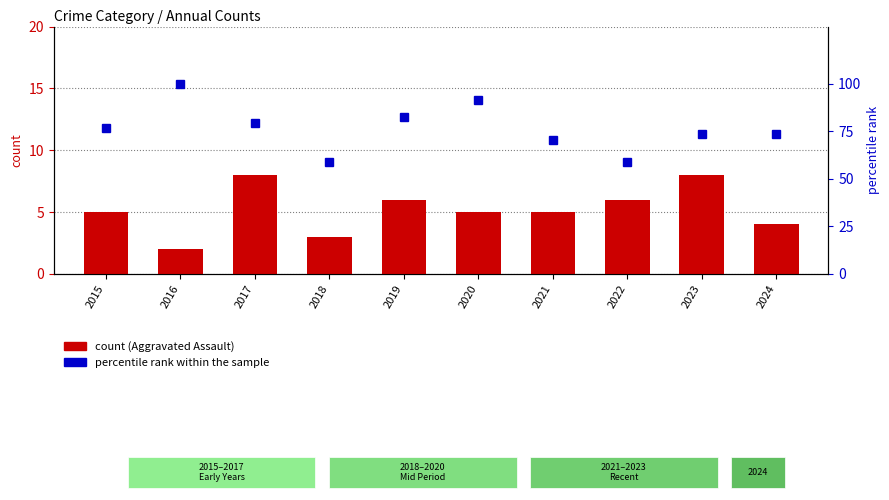

The Aggravated Assault series shows 4.8 at 2018. True or false?

False